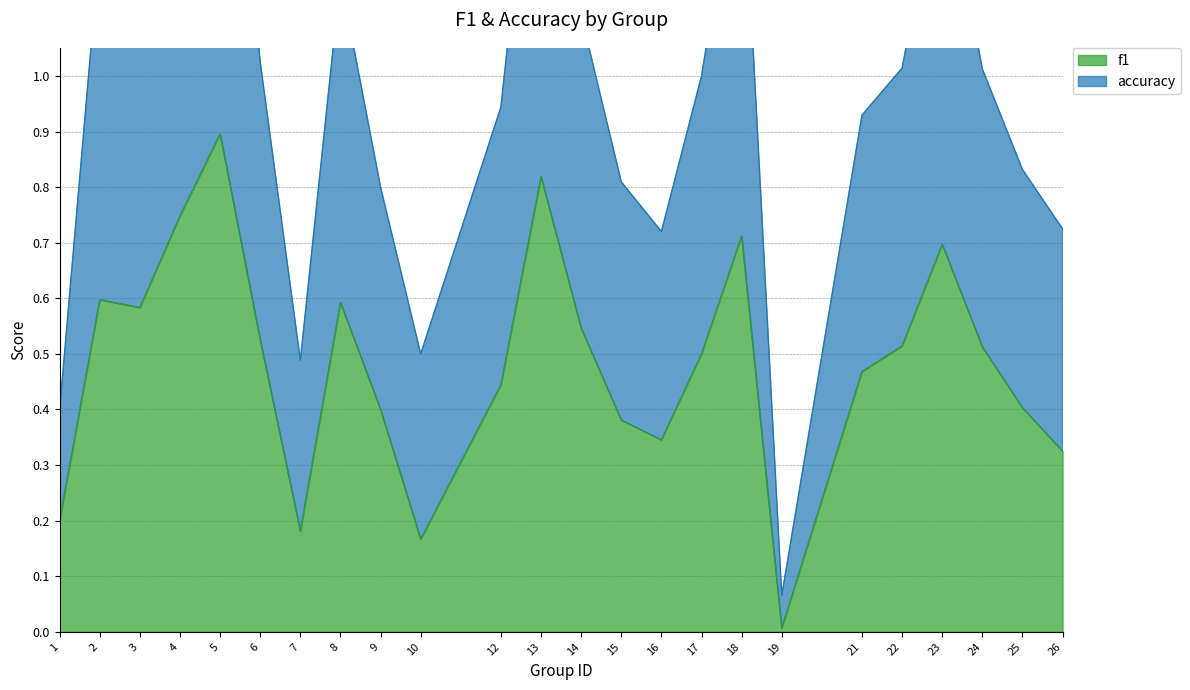

Which category has the highest value across all series?

5